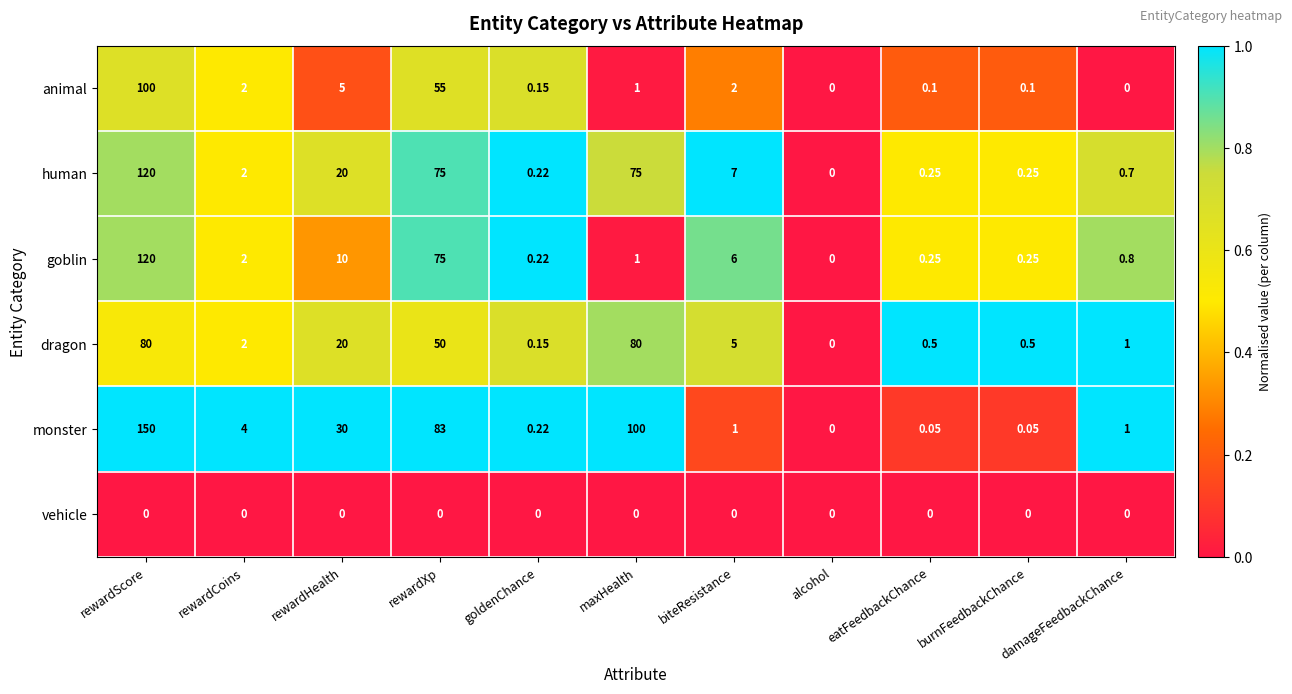

At which label does goblin reach its minimum?

alcohol